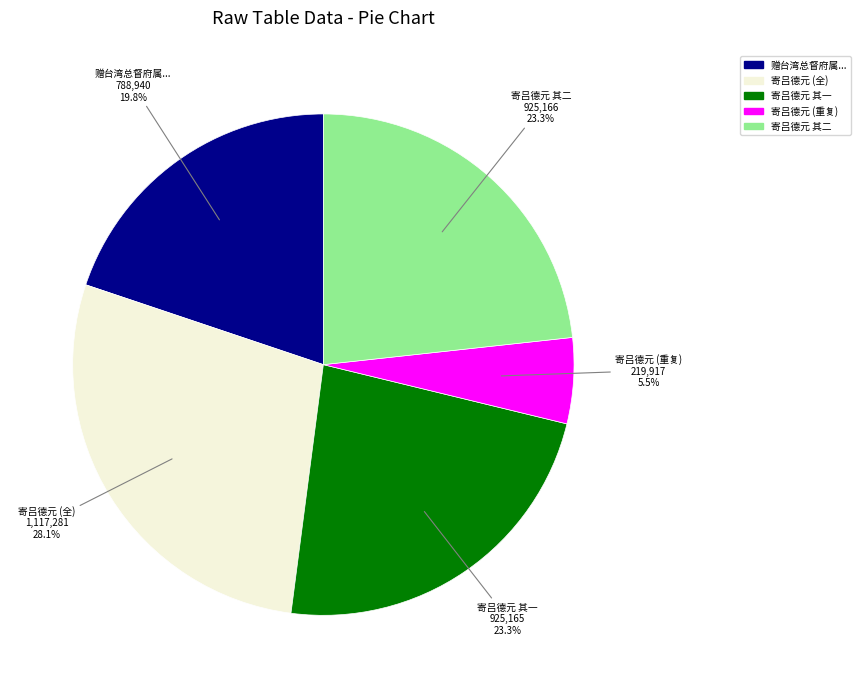

Is there a majority slice in this chart?

No